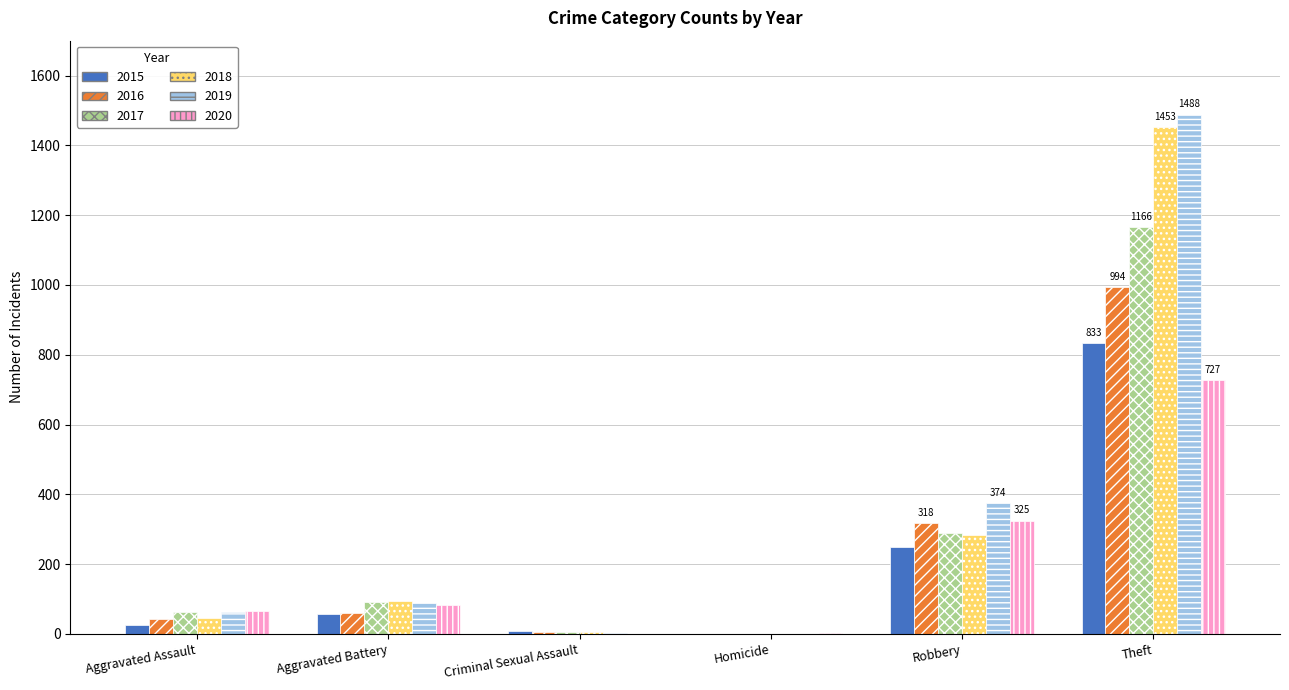

Is the value of 2017 at Criminal Sexual Assault greater than the value of 2018 at Aggravated Battery?

No